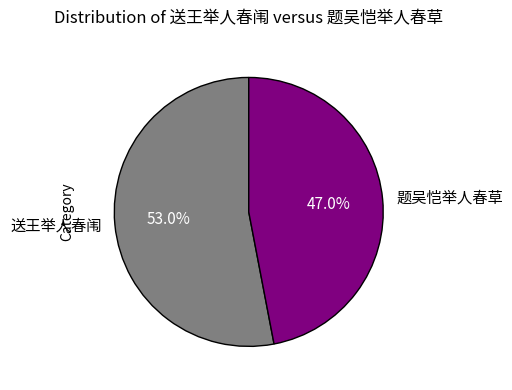

Count the number of slices in the pie.

2